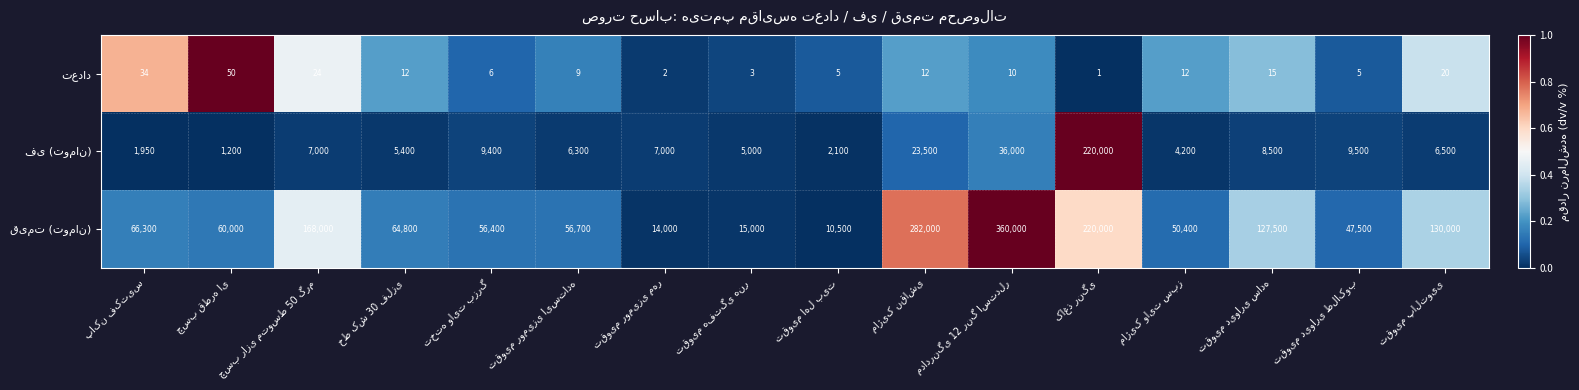

At how many categories does at least one series exceed 113738?

6